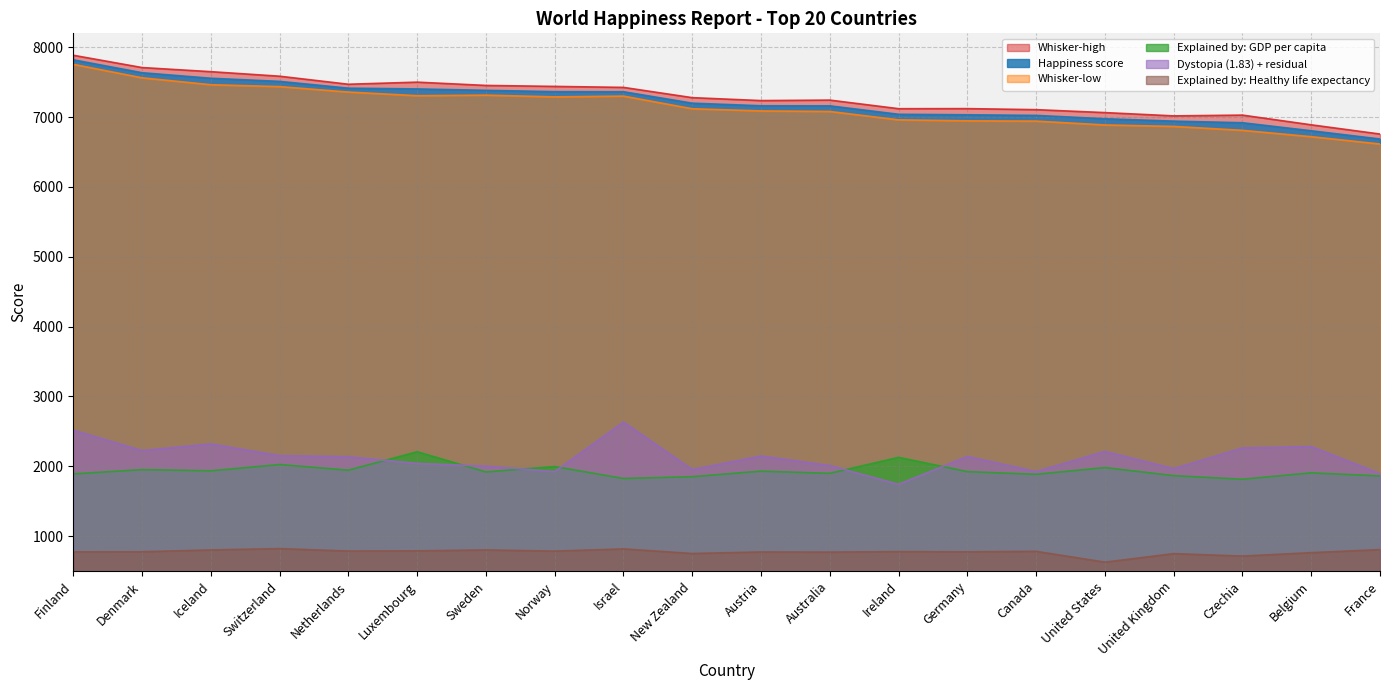

Is the value of Dystopia (1.83) + residual at Netherlands greater than the value of Explained by: Healthy life expectancy at Norway?

Yes